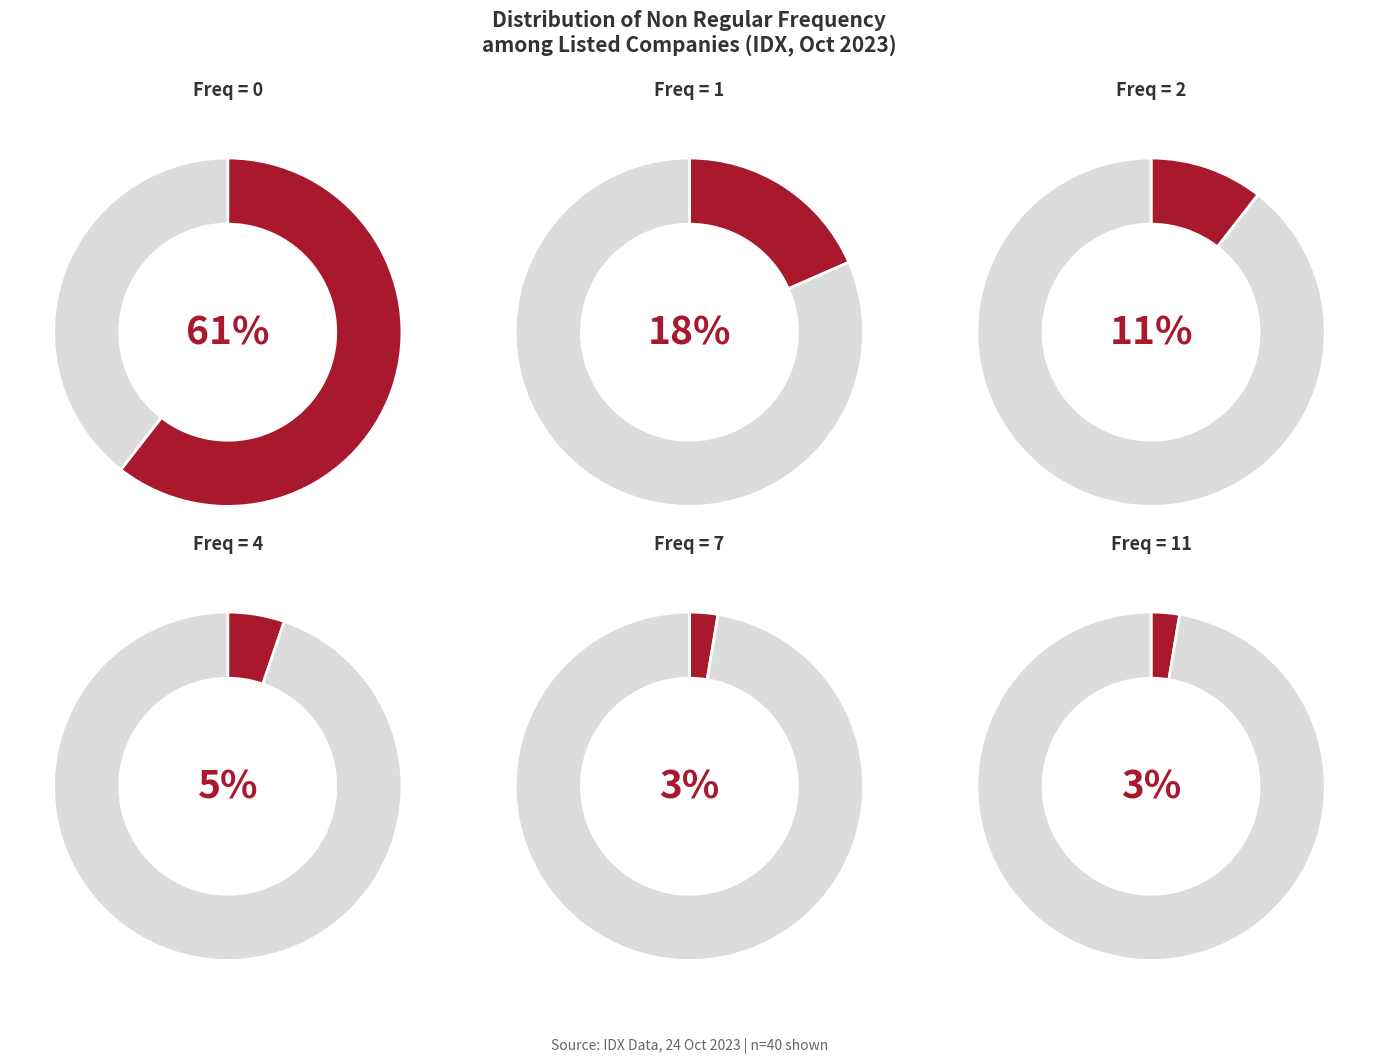

To the nearest percent, what percentage of the pie is Non Regular Frequency = 2?

11%